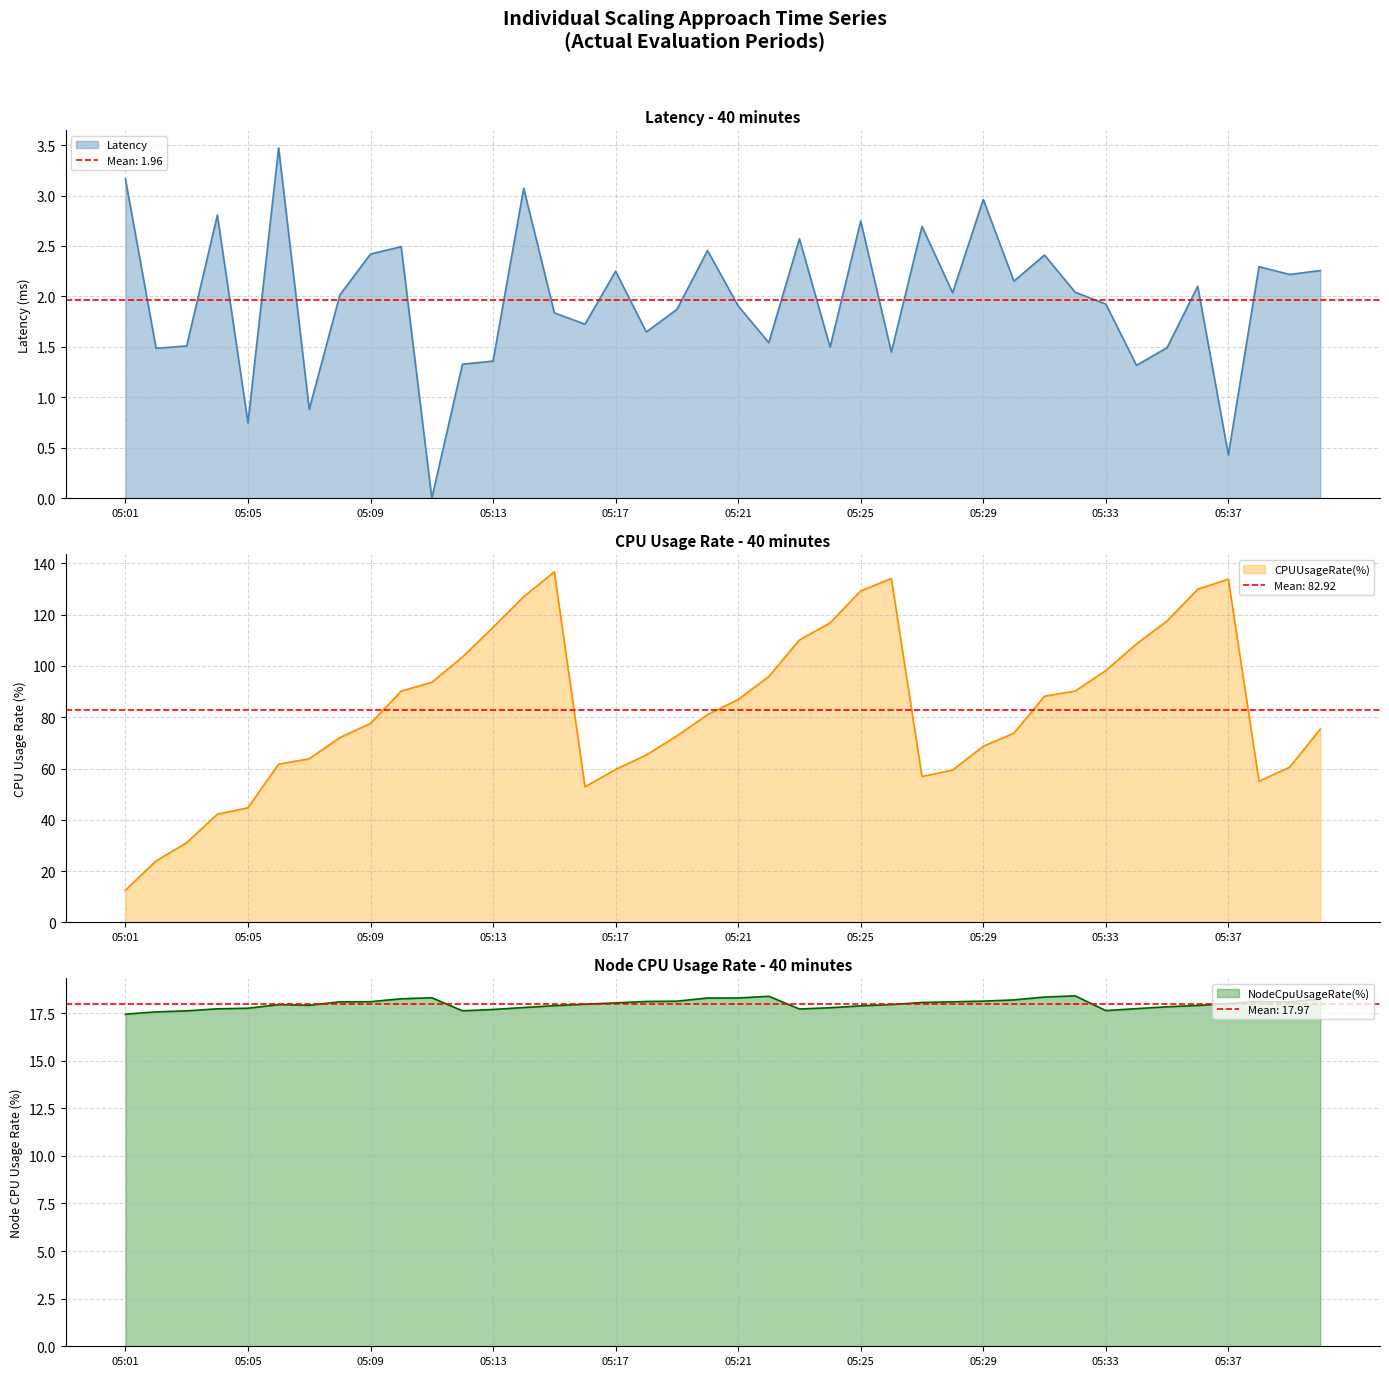

True or false: Latency and NodeCpuUsageRate cross at least once.

False